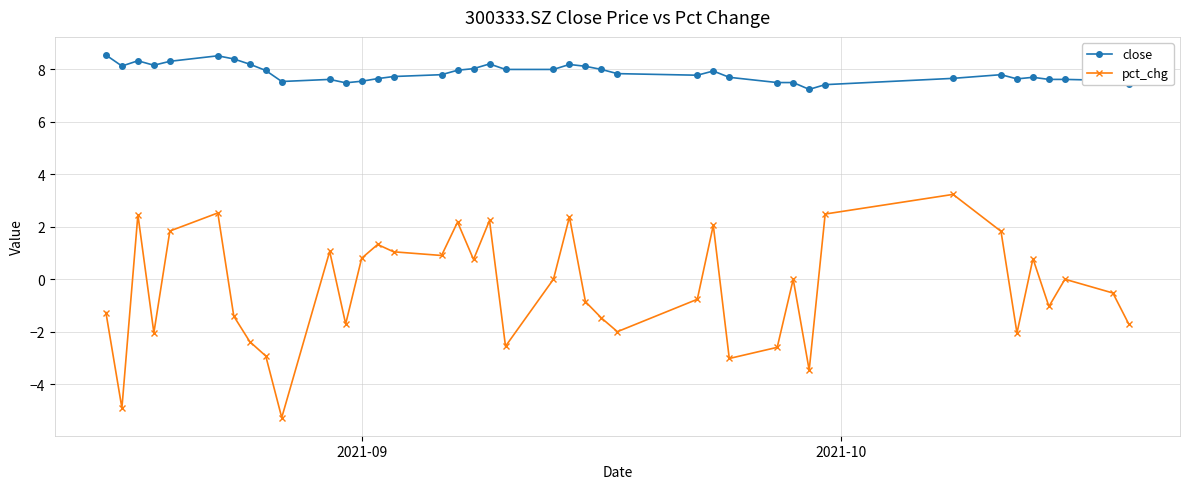

True or false: pct_chg has more than 0 points higher than both neighbors.

True